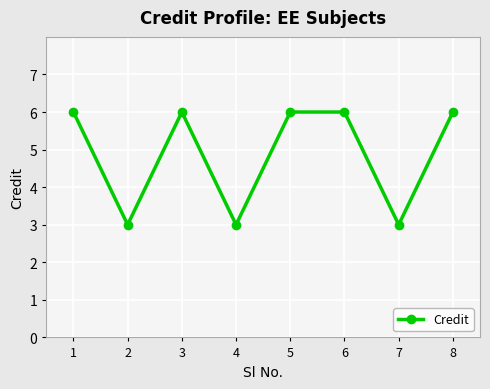

How many interior local valleys (lower than both neighbors) does the data have?

3